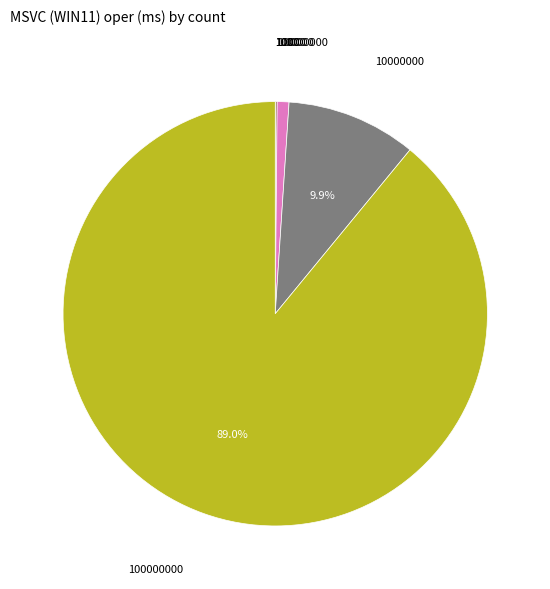

Is there any slice that represents more than half of the pie?

Yes